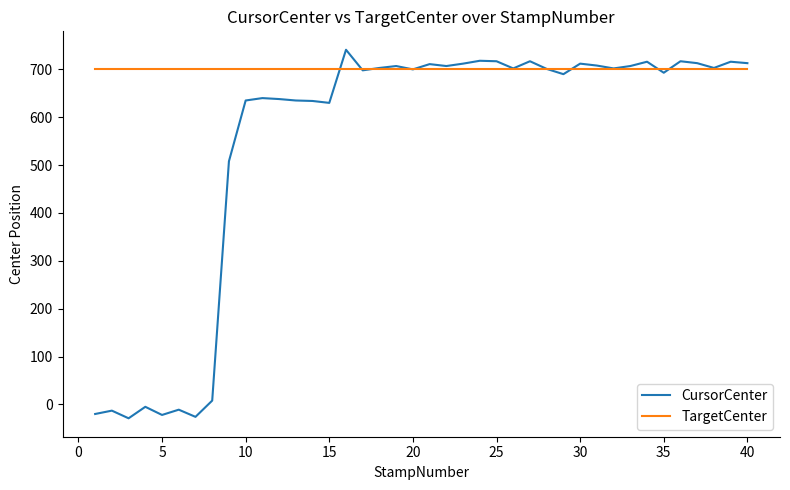

List the series in order of their peak value, highest first.

CursorCenter, TargetCenter